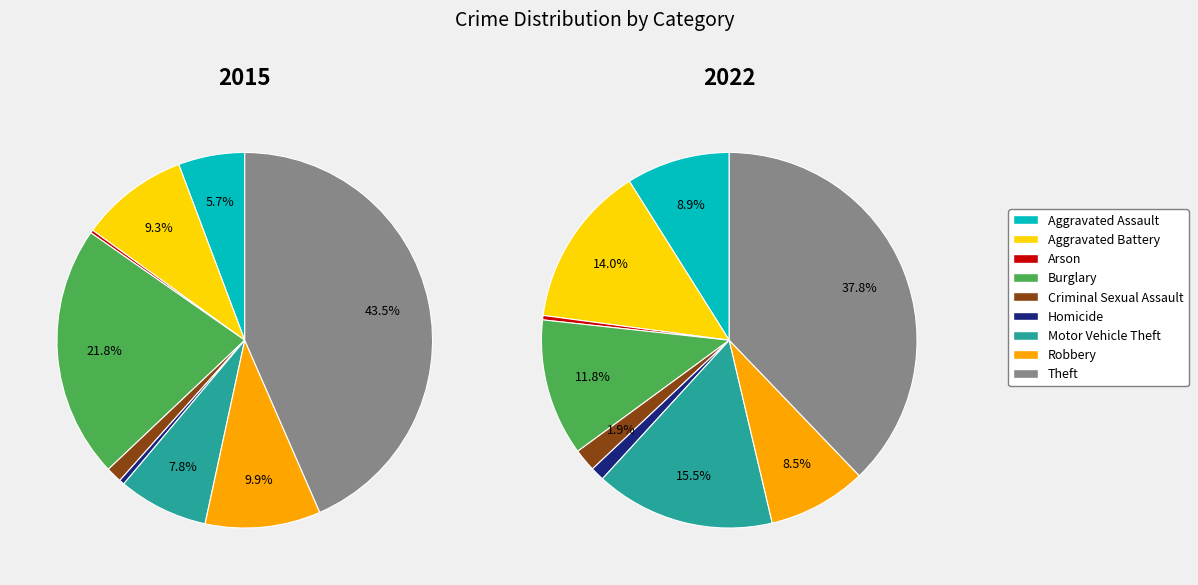

Is it true that 2 is 15% of the pie?

False